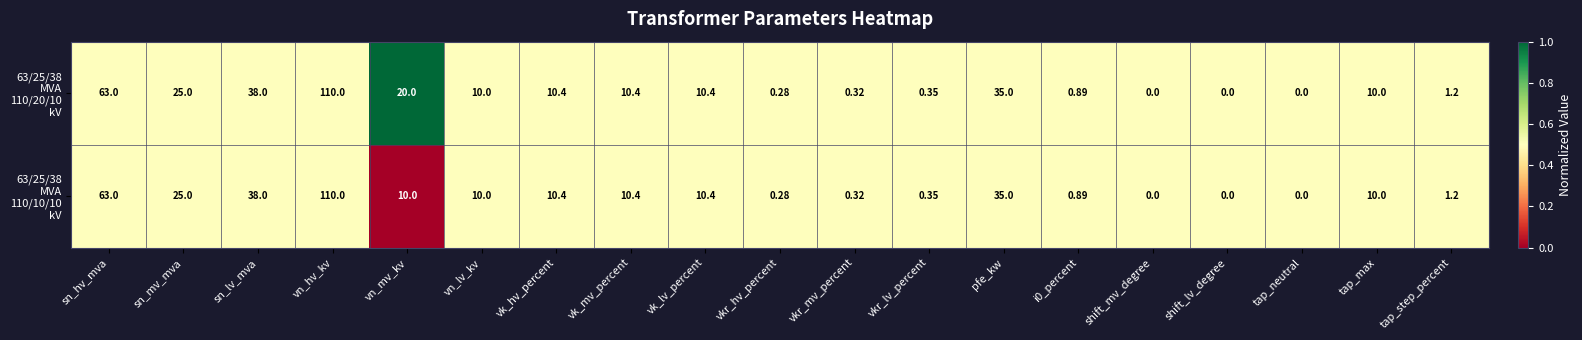

At which category is the sum across all series the highest?

vn_hv_kv